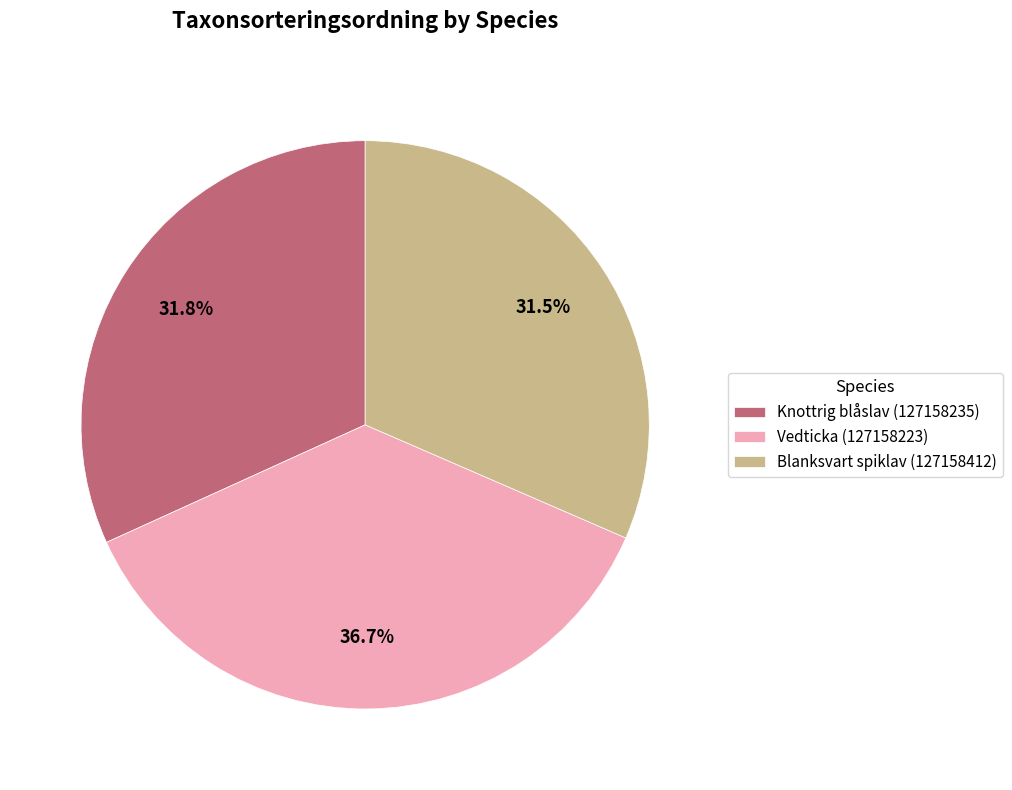

True or false: Knottrig blåslav (127158235) accounts for 32% of the total.

True